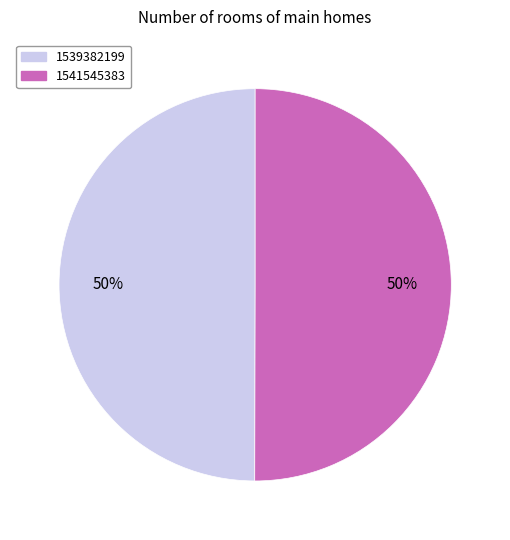

Is the sum of 1539382199 and 1541545383 greater than half?

Yes